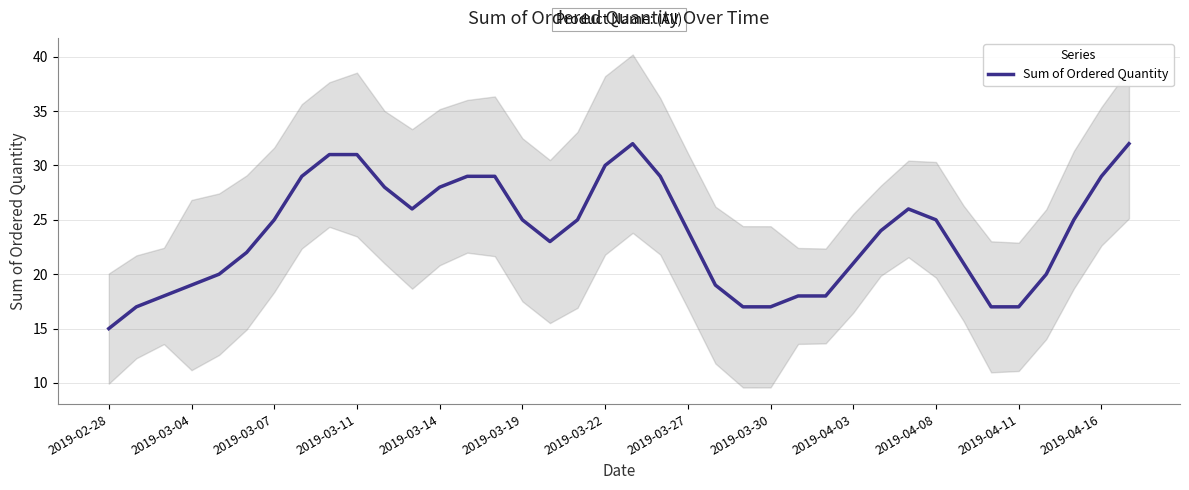

What is the value of the 1st point from the left?

15